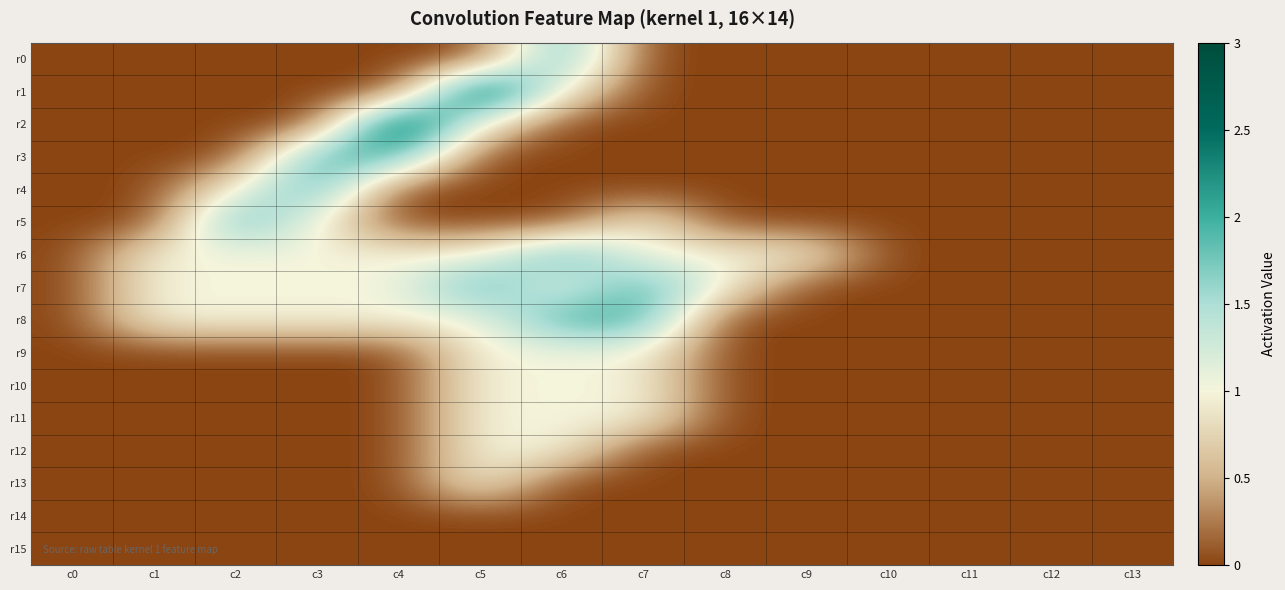

At which category is the sum across all series the highest?

c5